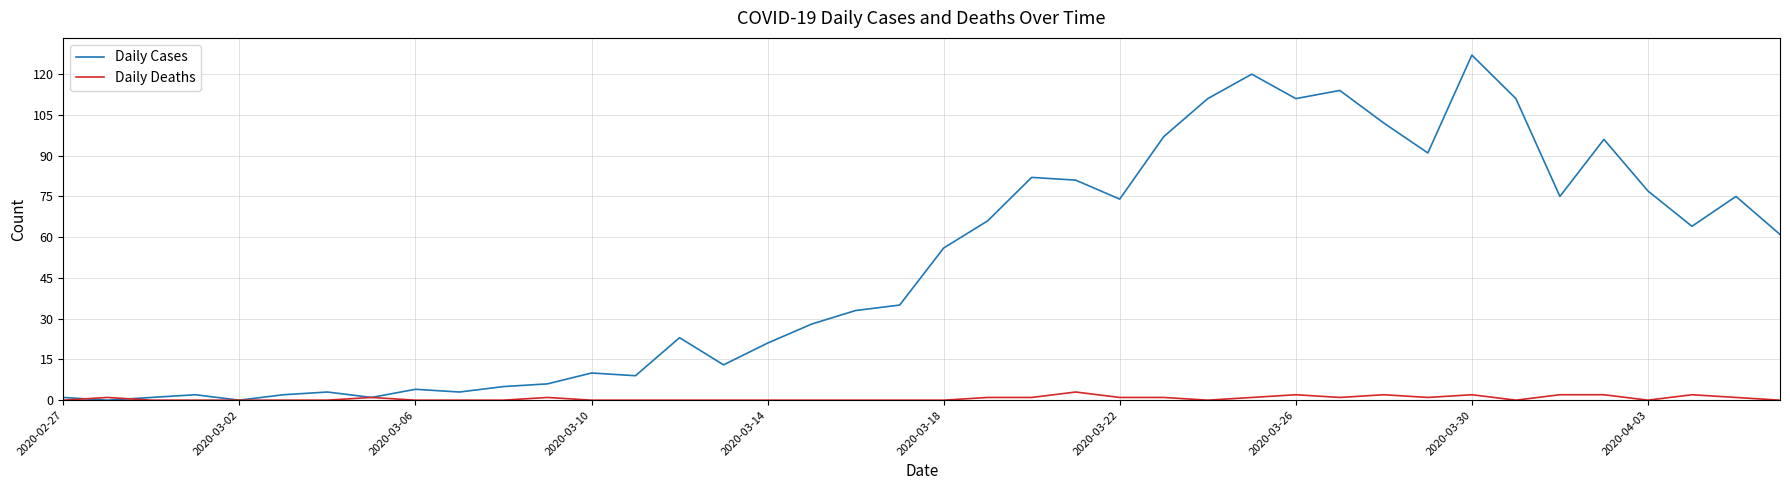

Which series has the widest spread of values?

Daily Cases